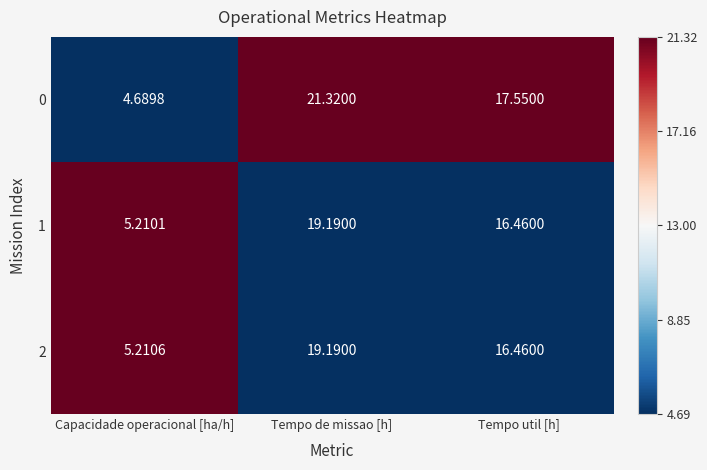

At which label does 1 first exceed 16?

Tempo de missao [h]